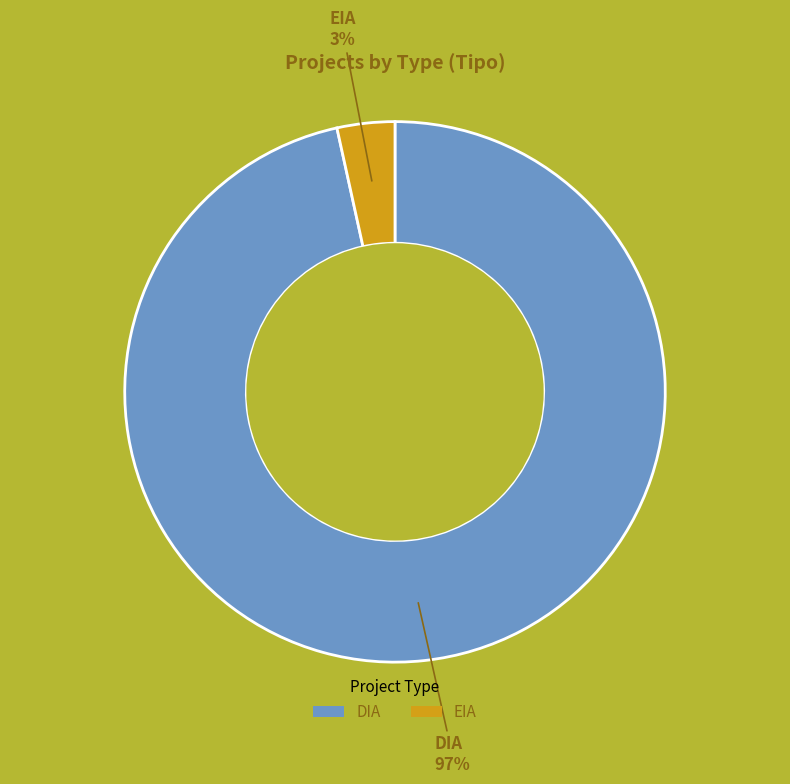

To the nearest percent, what percentage of the pie is EIA?

3%